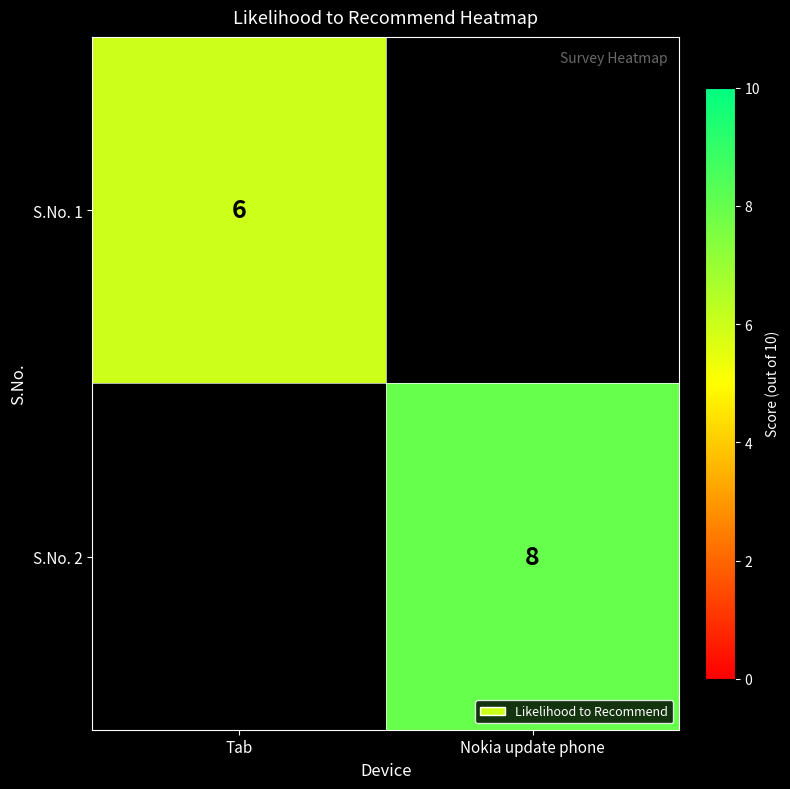

True or false: S.No. 2 has a value of 8 at Nokia update phone.

True